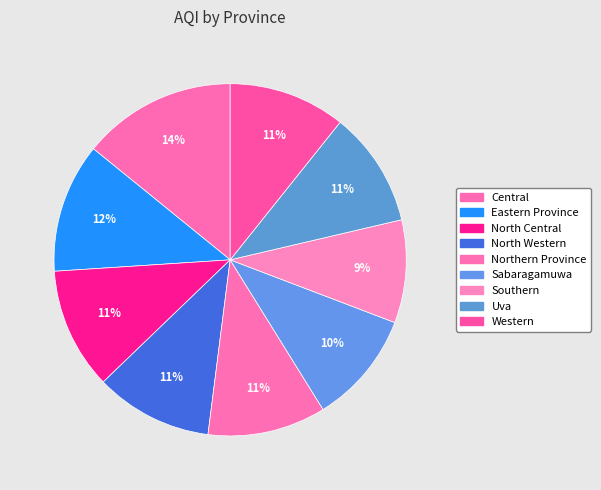

How much of the chart is everything except Sabaragamuwa?

89.6%